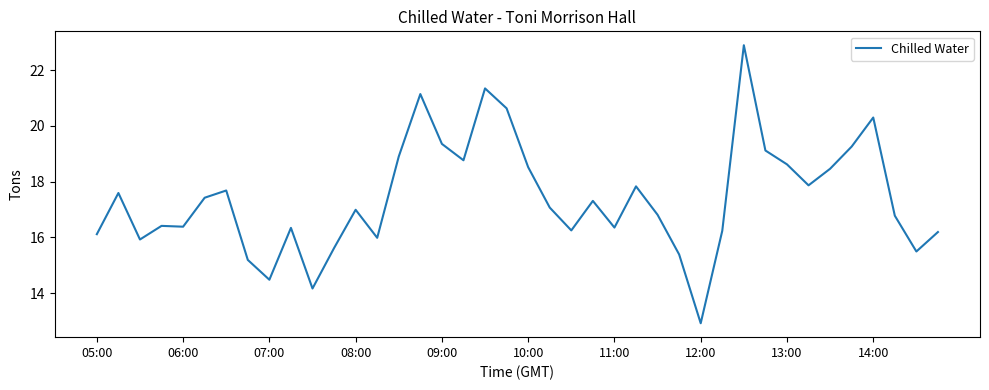

What is the difference between the maximum and minimum values?

10.0